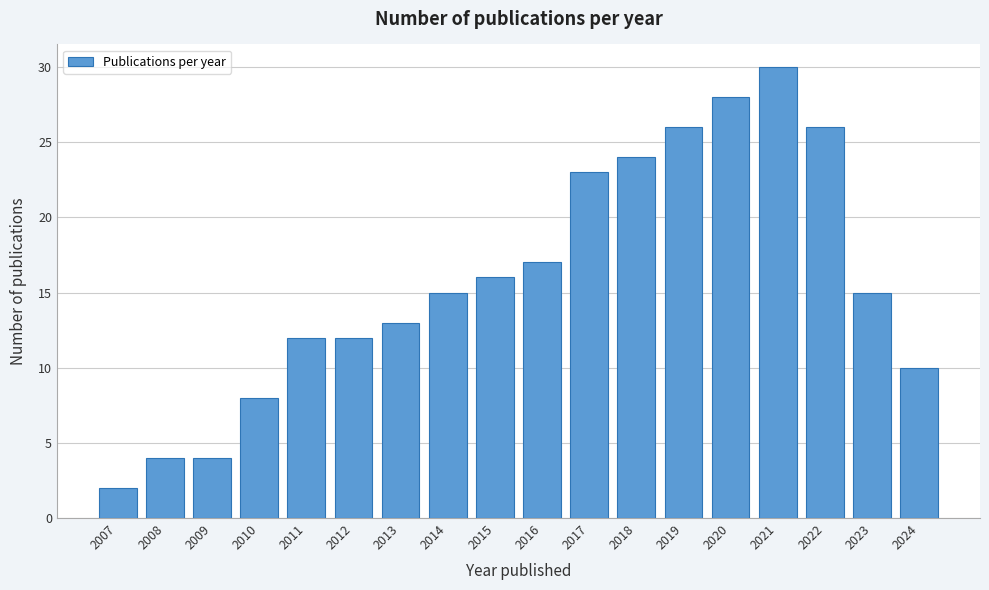

Reading left to right, extract all data points from this chart.

2007=2	2008=4	2009=4	2010=8	2011=12	2012=12	2013=13	2014=15	2015=16	2016=17	2017=23	2018=24	2019=26	2020=28	2021=30	2022=26	2023=15	2024=10